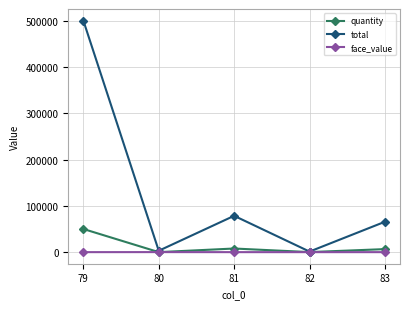

What is the sum of the total values at 83 and 81?

144060